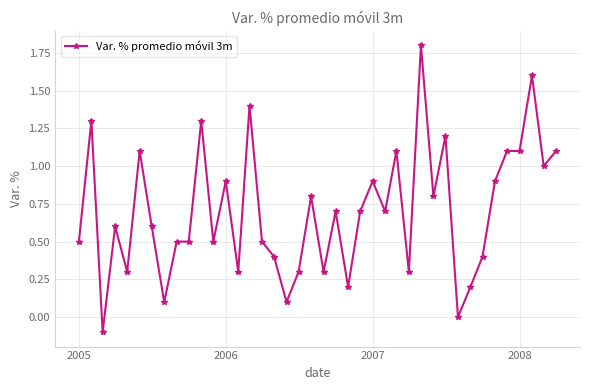

Does the chart have visible grid lines?

Yes